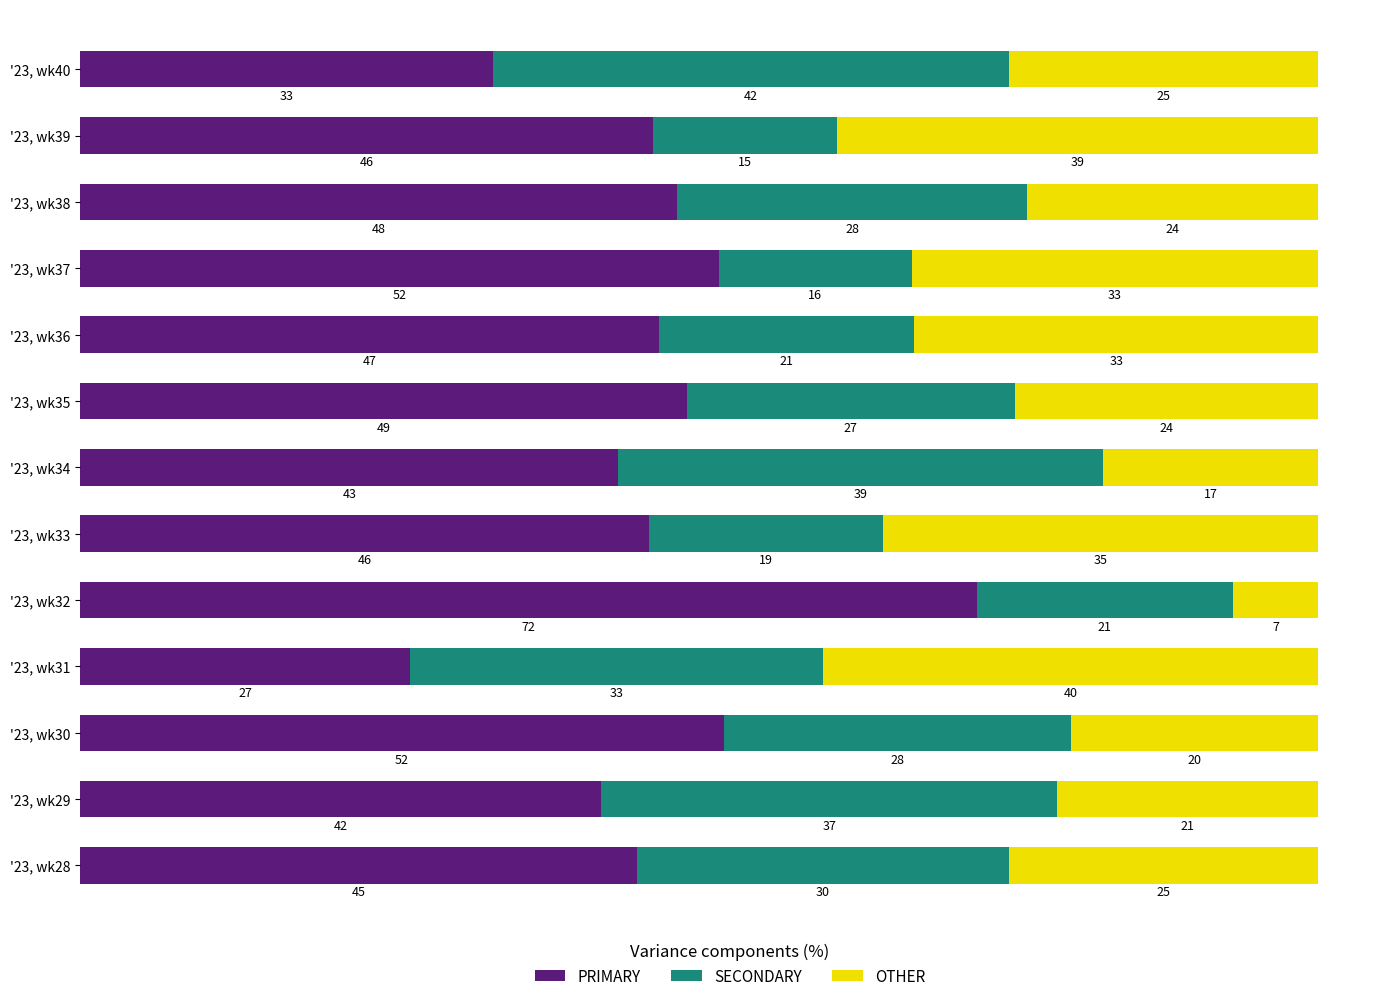

At which label does PRIMARY reach its peak?

'23, wk32